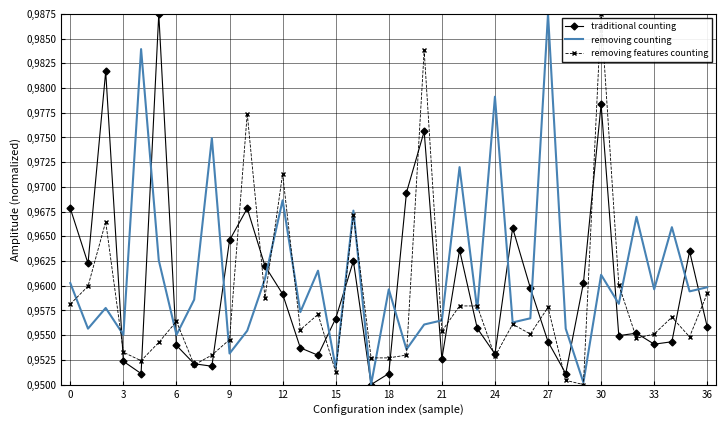

What are all the series names shown in the legend?

traditional counting, removing counting, removing features counting